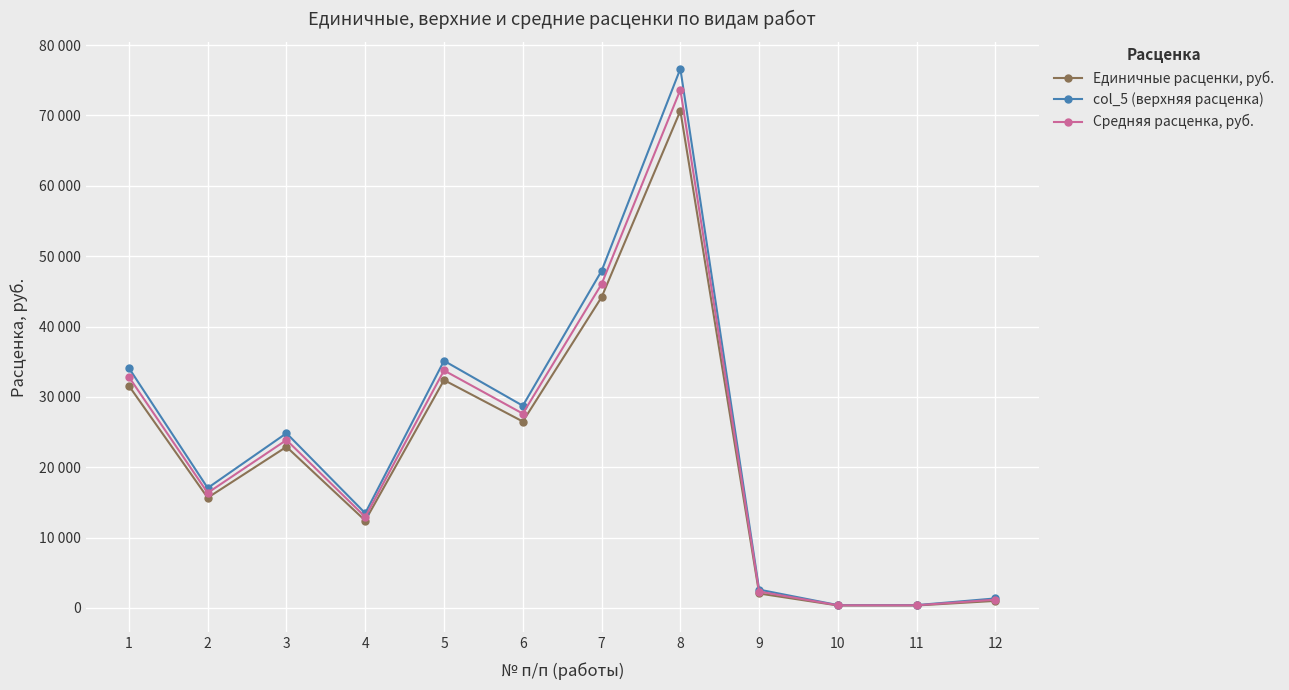

Which category has the lowest value in the Единичные расценки, руб. series?

10